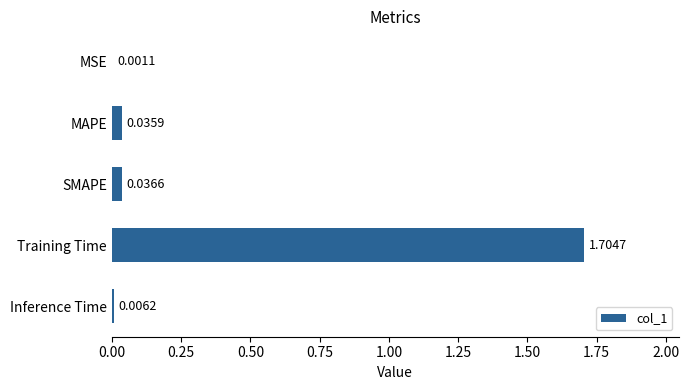

Which has a higher value, Training Time or Inference Time?

Training Time